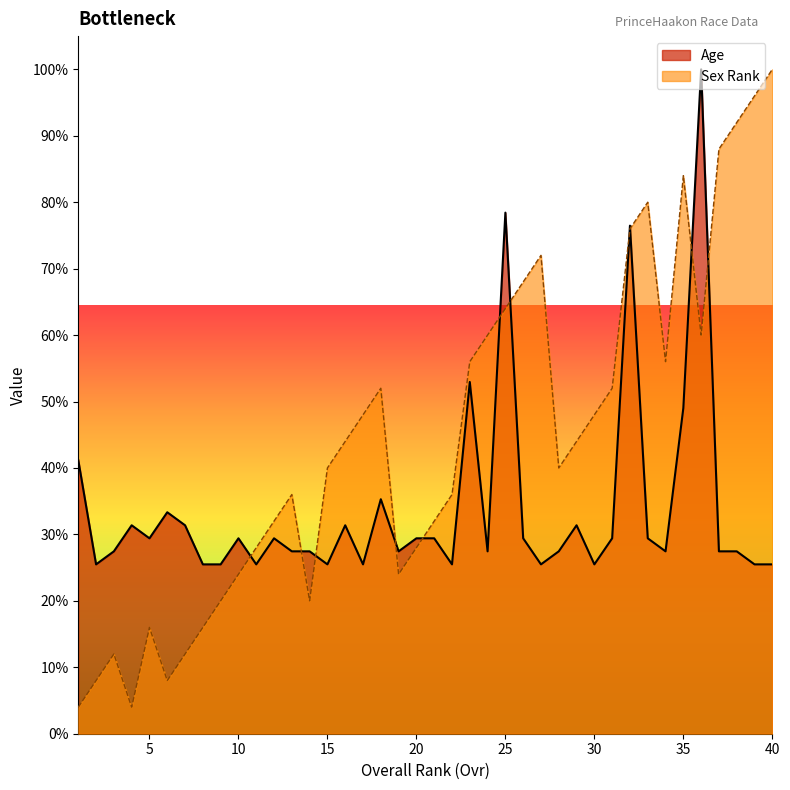

After their last crossing, which series has the higher values: Sex or Age?

Sex